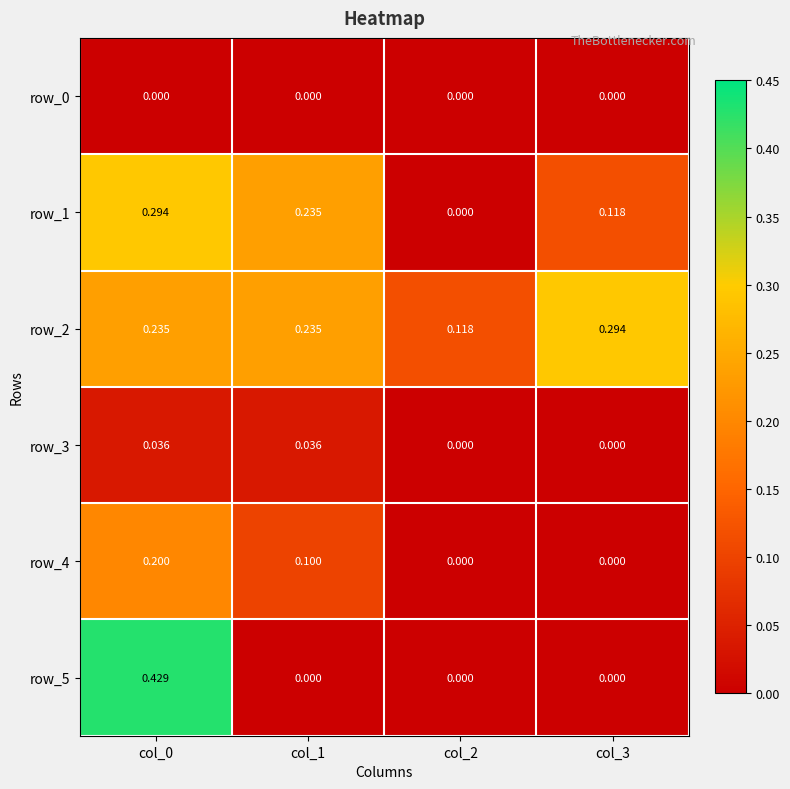

Which series changed the most between col_0 and col_3?

row_5